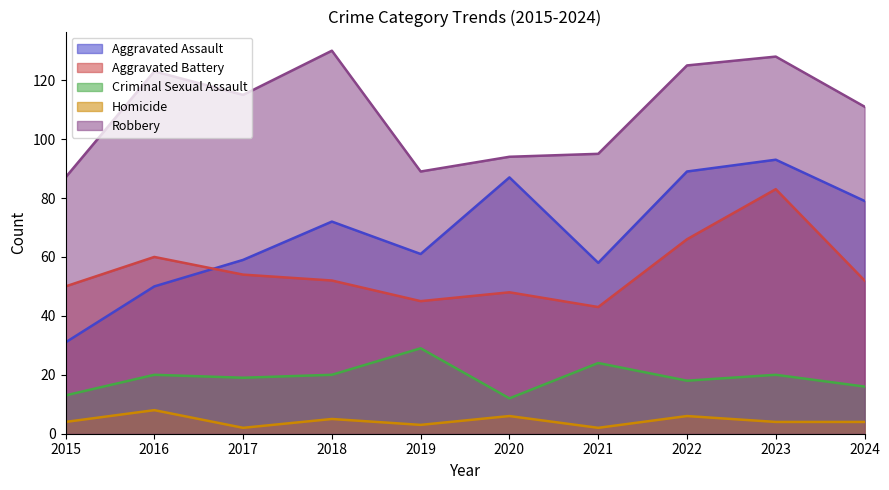

How many data points in Homicide are above 4?

4